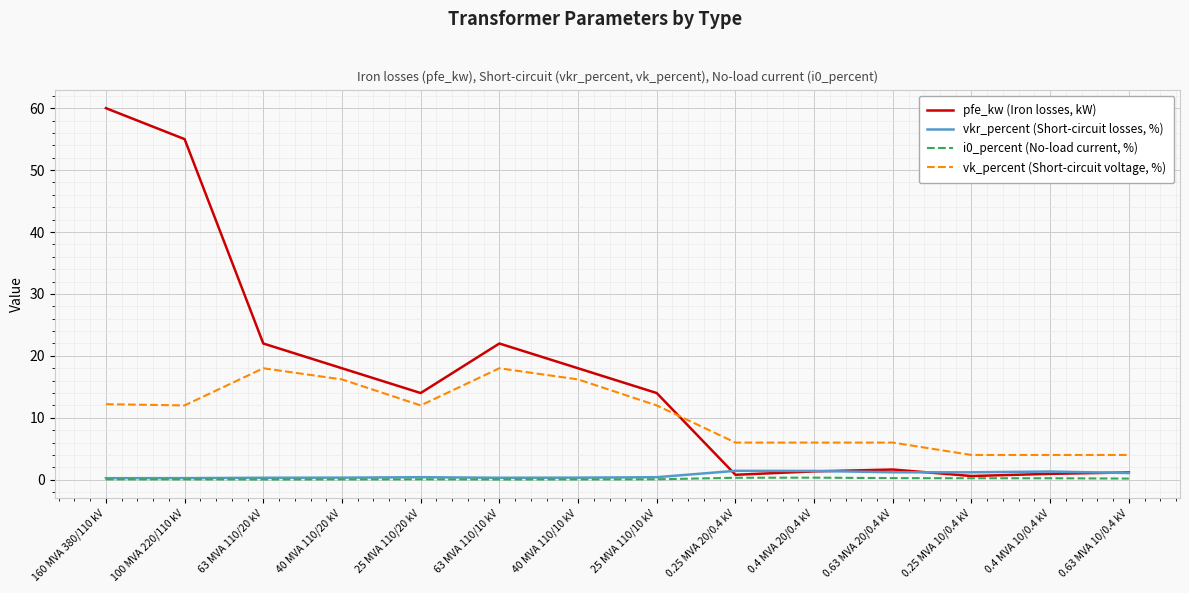

How many intersections are there between vk_percent (Short-circuit voltage, %) and pfe_kw (Iron losses, kW)?

1